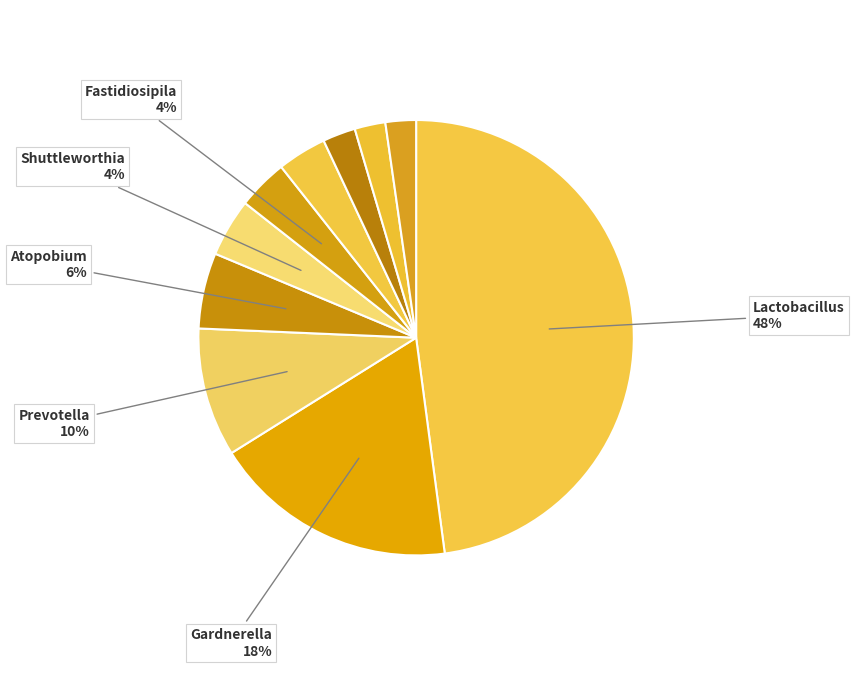

Which slice is the largest?

Lactobacillus